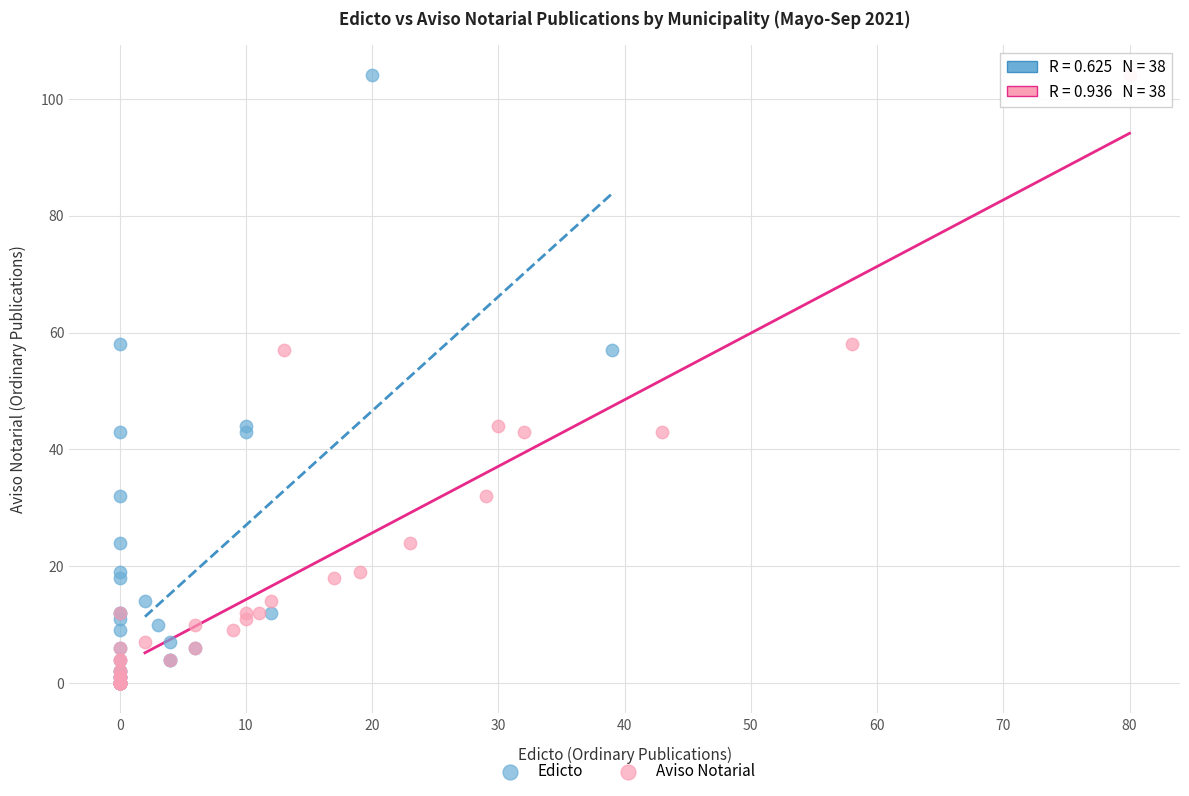

What are all the series names shown in the legend?

Edicto, Aviso Notarial